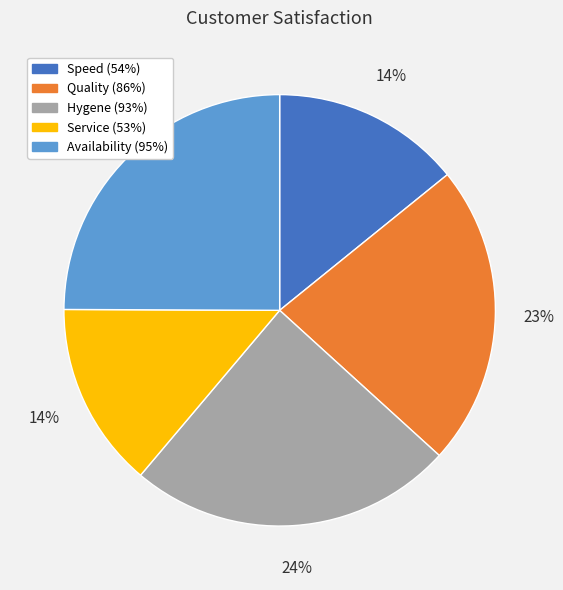

To the nearest percent, what is the difference between the largest and smallest slice percentages?

11%